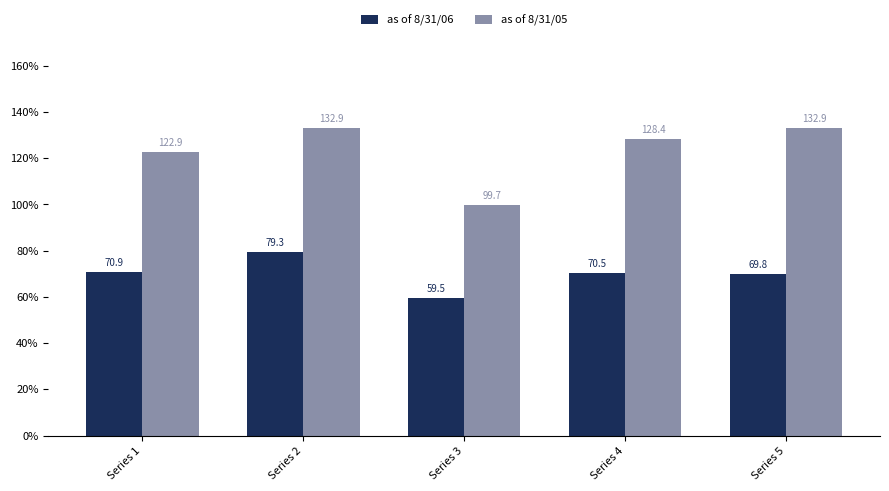

What is the minimum value shown in the chart?

59.5